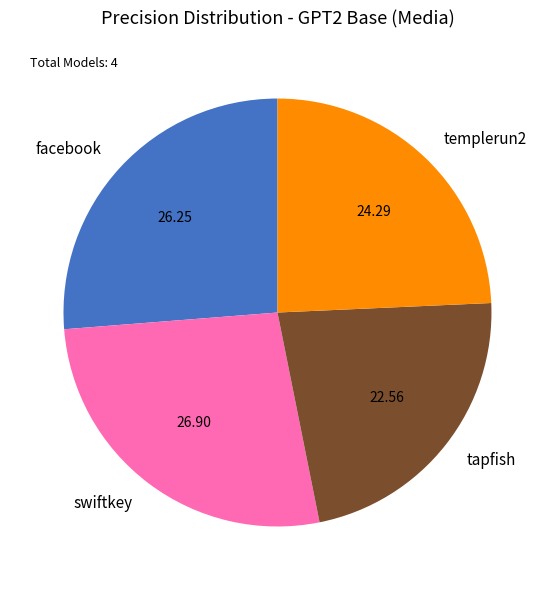

How many slices are in this pie chart?

4